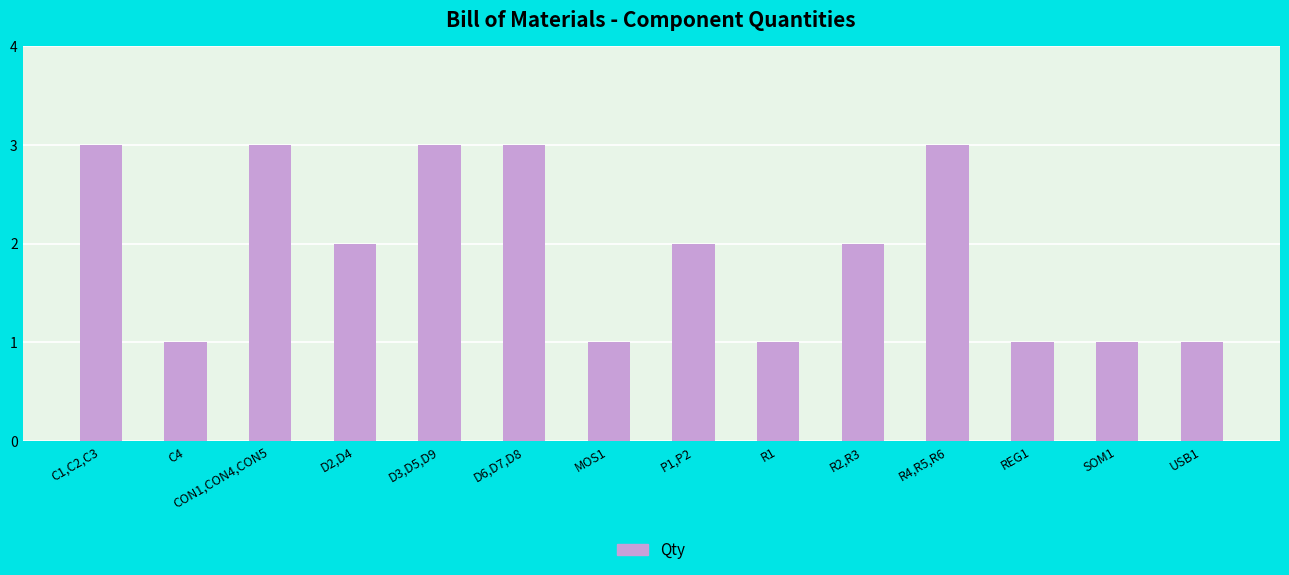

Count the number of categories in the chart.

14